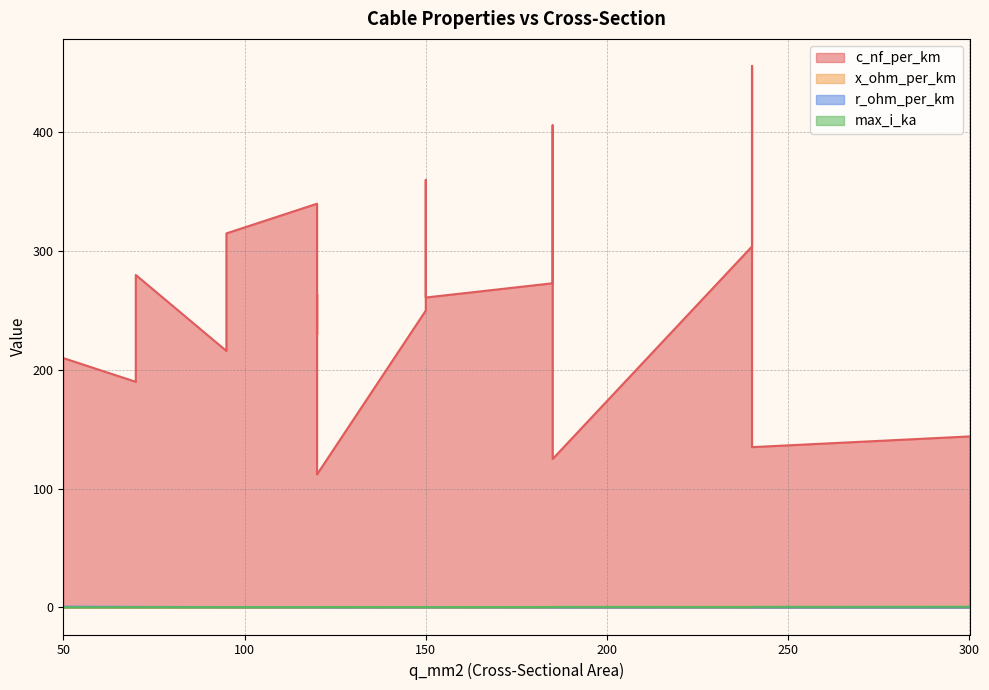

What are all the series names shown in the legend?

c_nf_per_km, x_ohm_per_km, r_ohm_per_km, max_i_ka